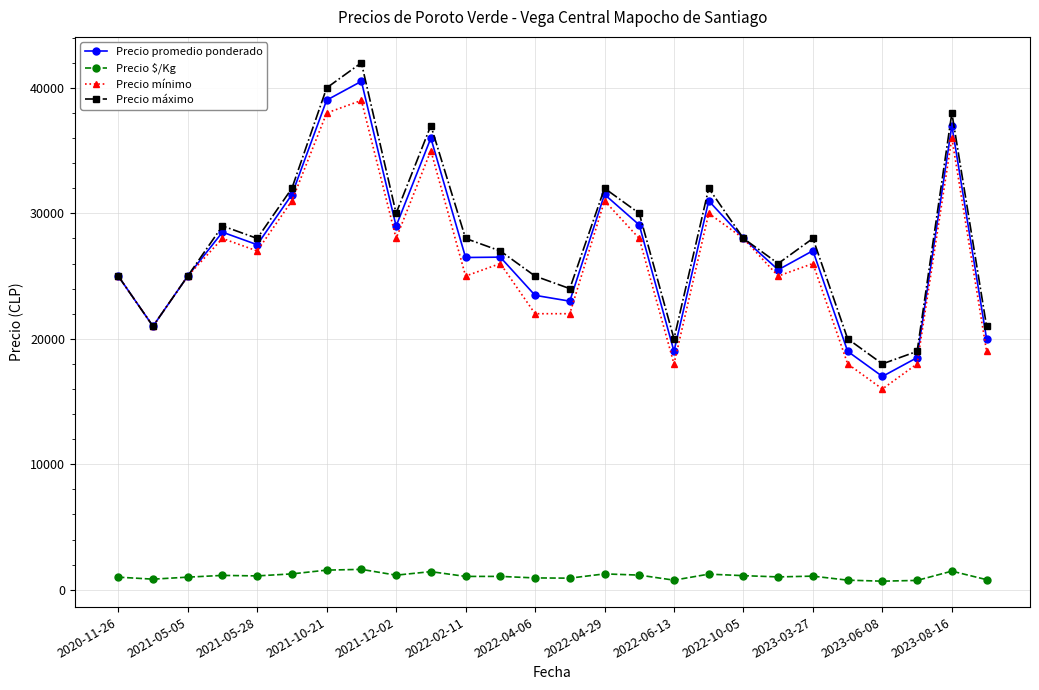

Does the chart display data point markers on the line(s)?

Yes